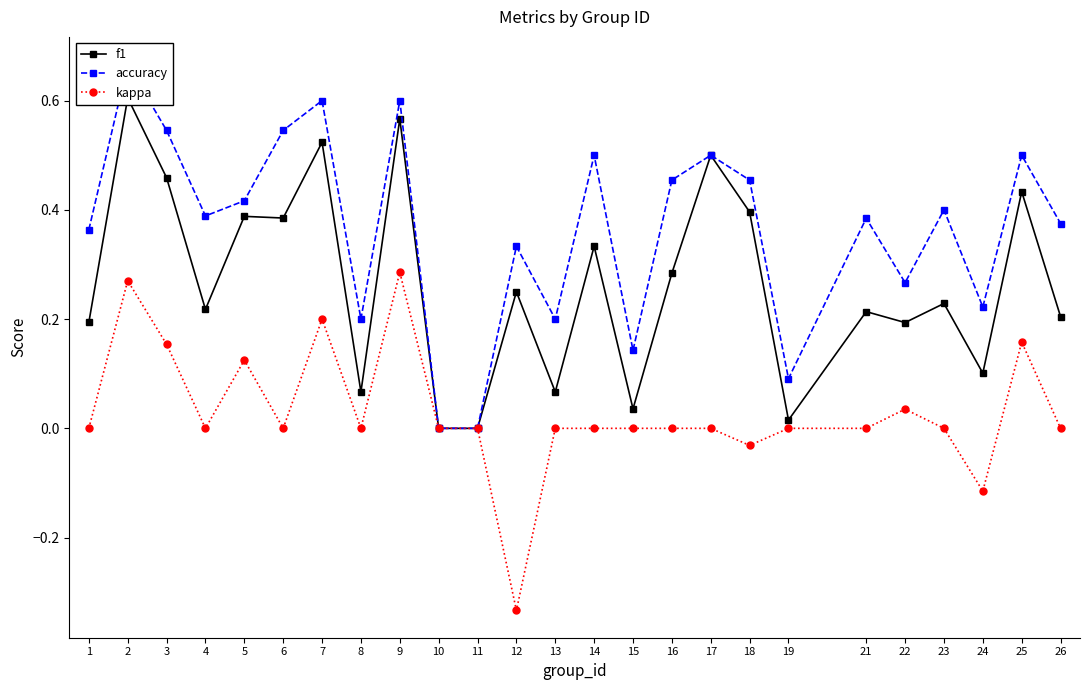

How many lines are shown in the chart?

3